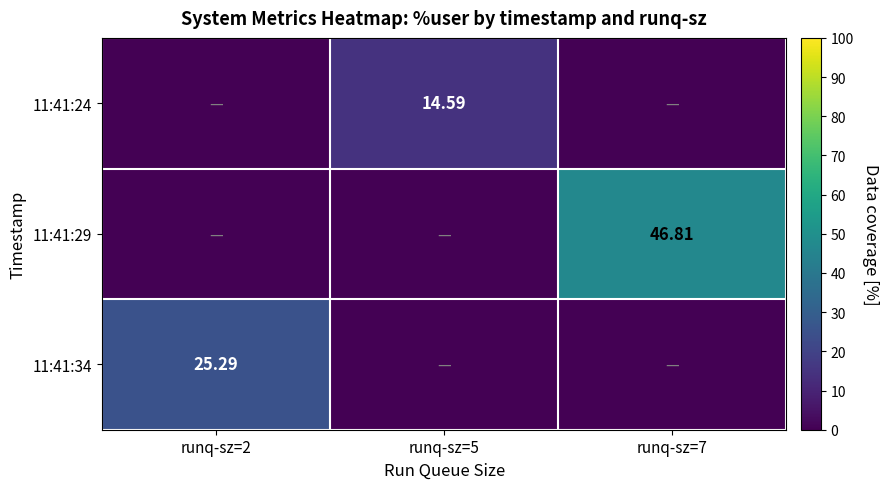

Is the value of 11:41:29 at runq-sz=7 greater than the value of 11:41:34 at runq-sz=2?

Yes